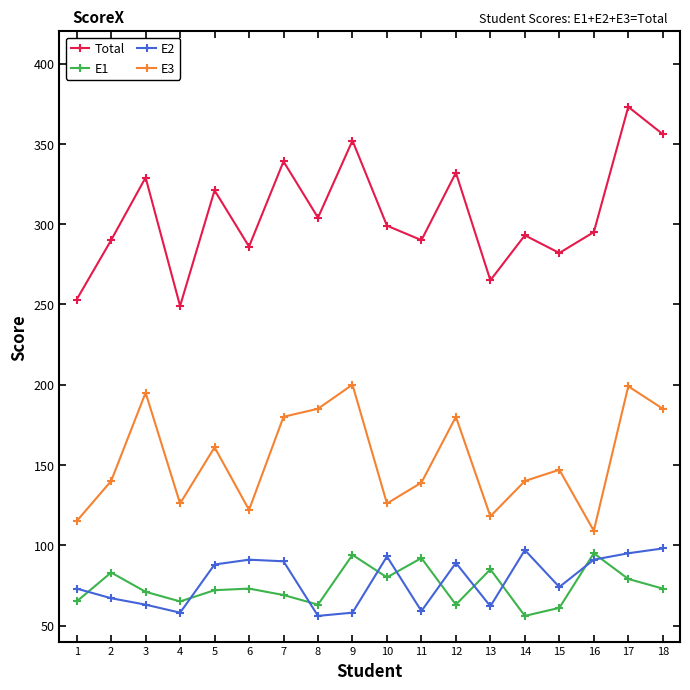

What are all the series names shown in the legend?

Total, E1, E2, E3